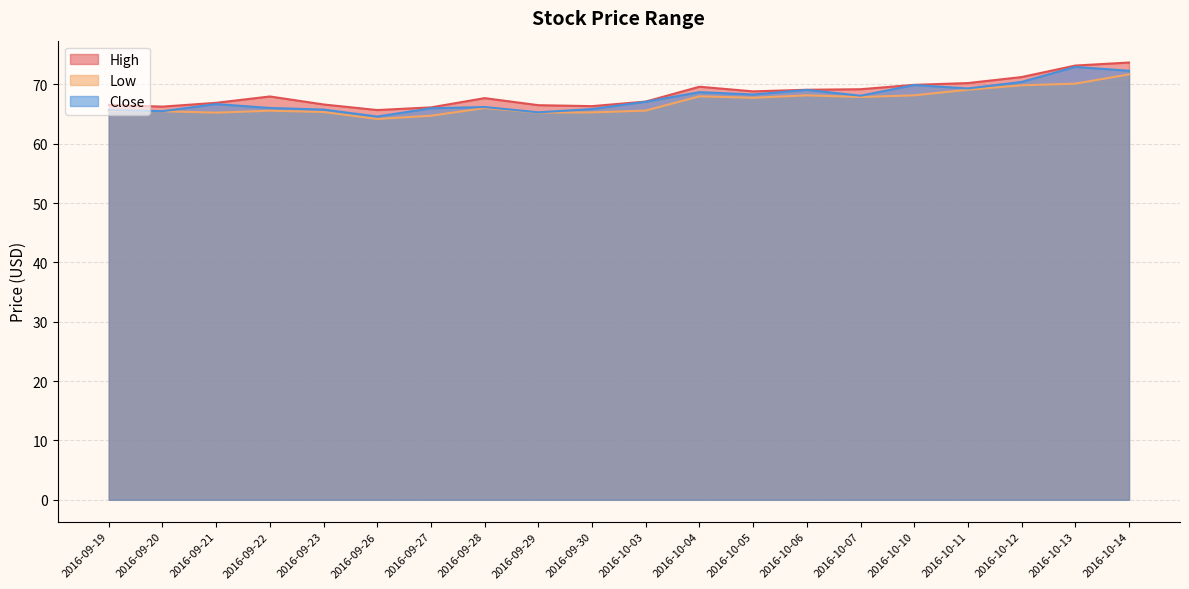

True or false: High and Low cross at least once.

False